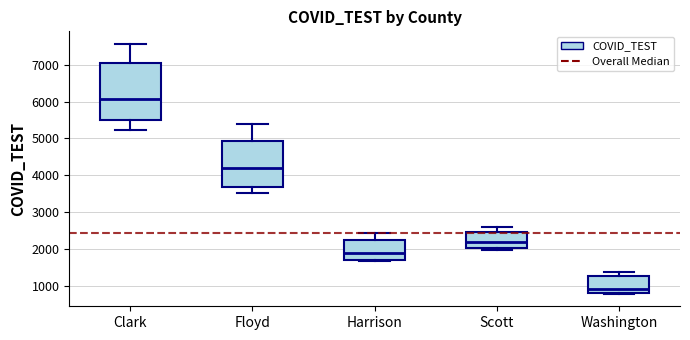

Which box is the tallest, from its lower edge to its upper edge?

Clark